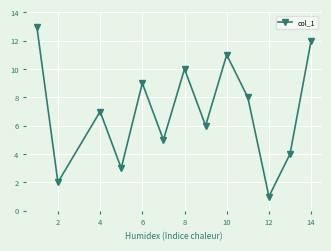

How many interior local peaks (higher than both neighbors) does the data have?

4